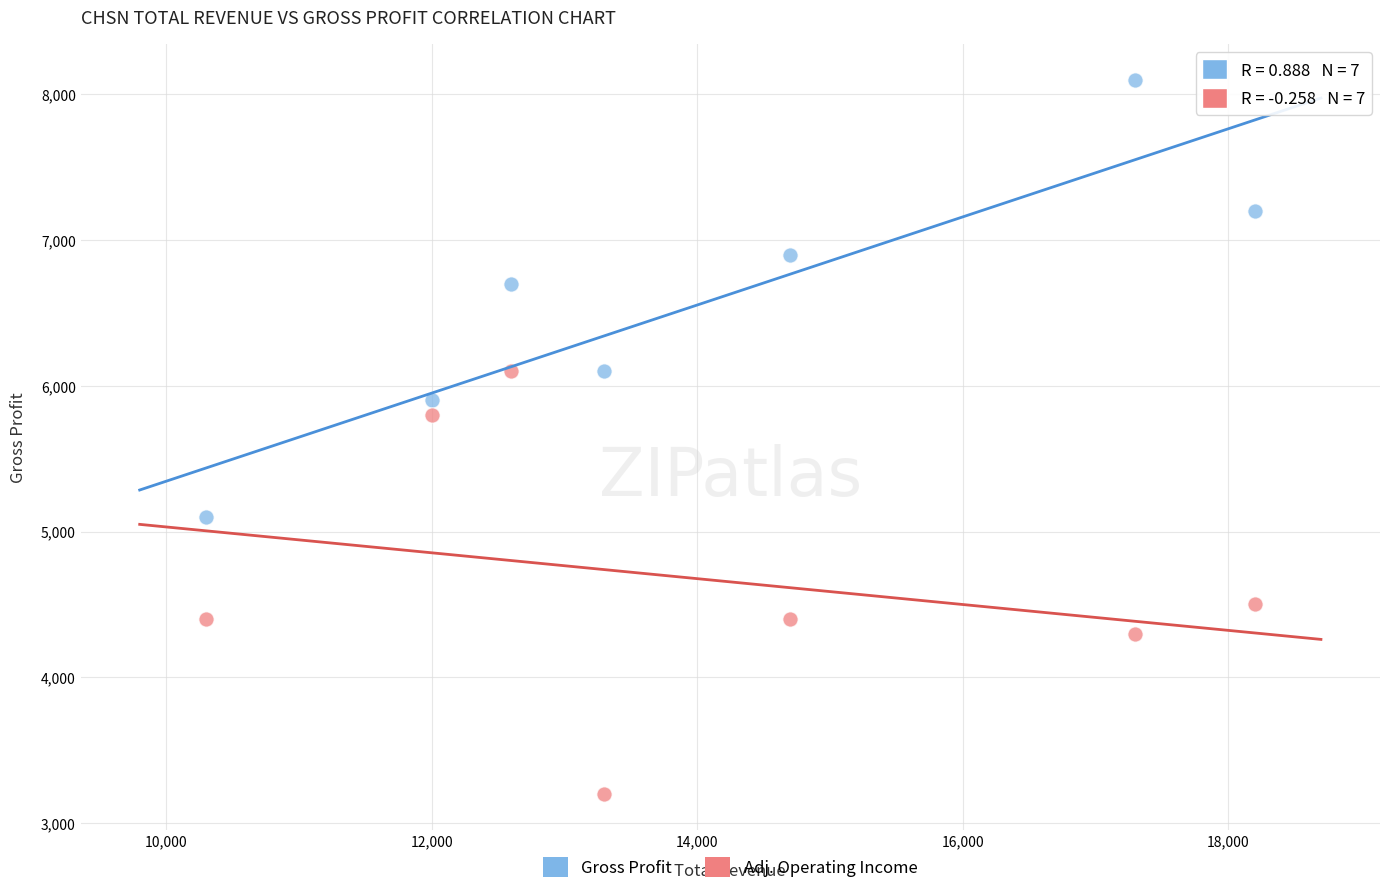

In the Adj. Operating Income series, what Y value is closest to 4650?

4500